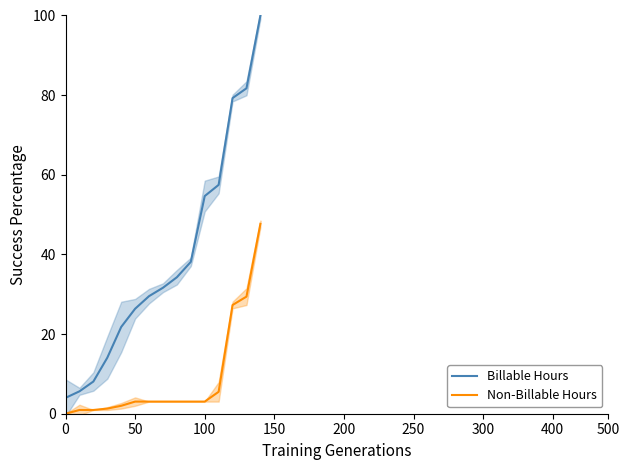

True or false: Non-Billable Hours has more than 1 interior local peaks.

False